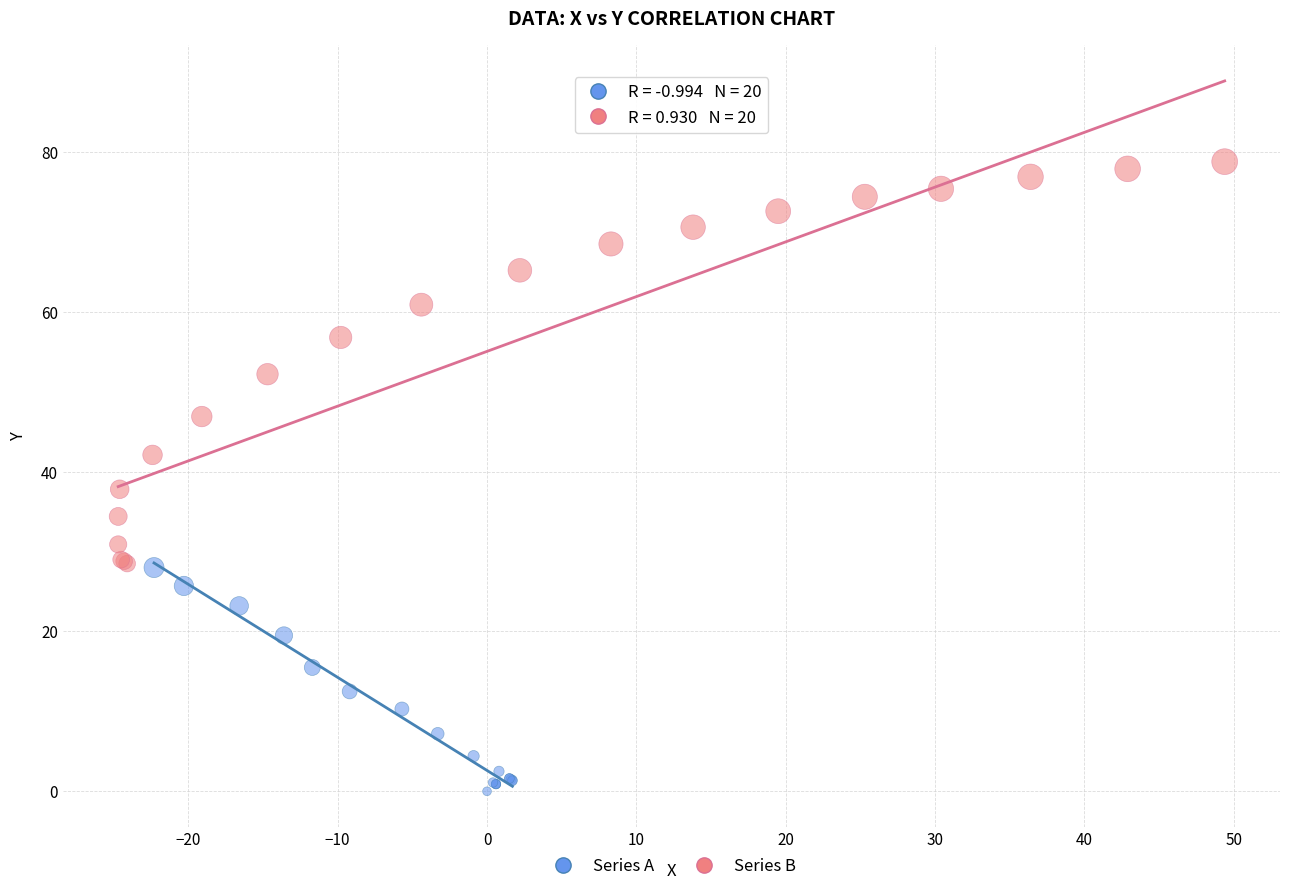

Which series contains the lowest Y value?

Series A